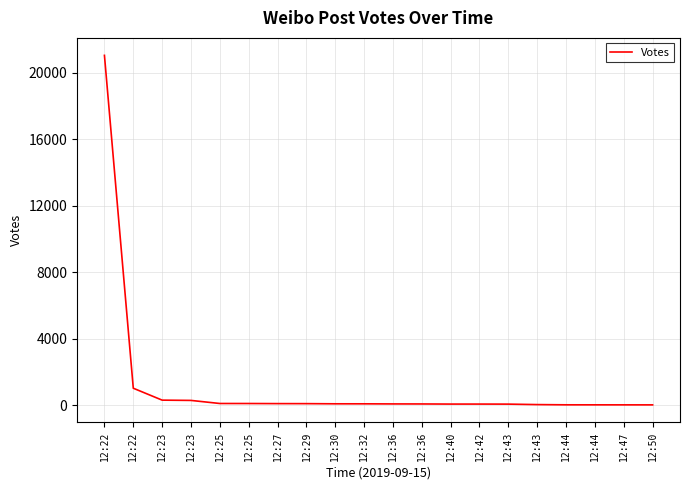

What is the change in value from 12:27 to 12:42?

-28